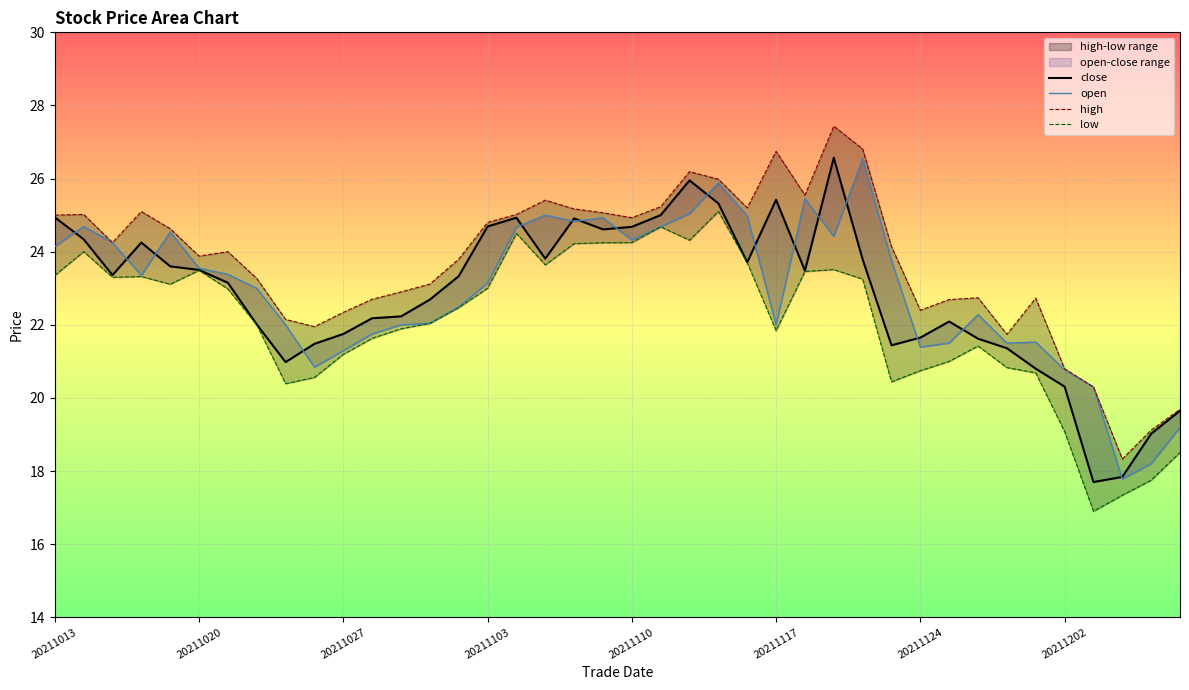

Reading right to left, list all the values displayed in this chart.

close: 19.6	19.0	17.8	17.7	20.3	20.8	21.4	21.6	22.1	21.6	21.4	23.8	26.6	23.5	25.4	23.7	25.3	25.9	25.0	24.7	24.6	24.9	23.8	24.9	24.7	23.3	22.7	22.2	22.2	21.8	21.5	21.0	22.0	23.1	23.5	23.6	24.2	23.4	24.3	24.9
open: 19.2	18.2	17.8	20.3	20.8	21.5	21.5	22.3	21.5	21.4	23.8	26.5	24.4	25.4	22.0	25.0	25.9	25.0	24.7	24.3	24.9	24.8	25.0	24.7	23.1	22.5	22.0	22.0	21.8	21.3	20.8	22.0	23.0	23.4	23.6	24.5	23.4	24.2	24.7	24.1
high: 19.7	19.1	18.3	20.3	20.8	22.7	21.7	22.7	22.7	22.4	24.1	26.8	27.4	25.6	26.7	25.2	26.0	26.2	25.2	24.9	25.1	25.2	25.4	25.0	24.8	23.8	23.1	22.9	22.7	22.3	21.9	22.1	23.3	24.0	23.9	24.6	25.1	24.2	25.0	25.0
low: 18.5	17.8	17.3	16.9	19.1	20.7	20.8	21.4	21.0	20.7	20.4	23.2	23.5	23.5	21.8	23.7	25.1	24.3	24.7	24.2	24.2	24.2	23.6	24.5	23.0	22.5	22.0	21.9	21.6	21.2	20.6	20.4	22.0	23.0	23.5	23.1	23.3	23.3	24.0	23.4